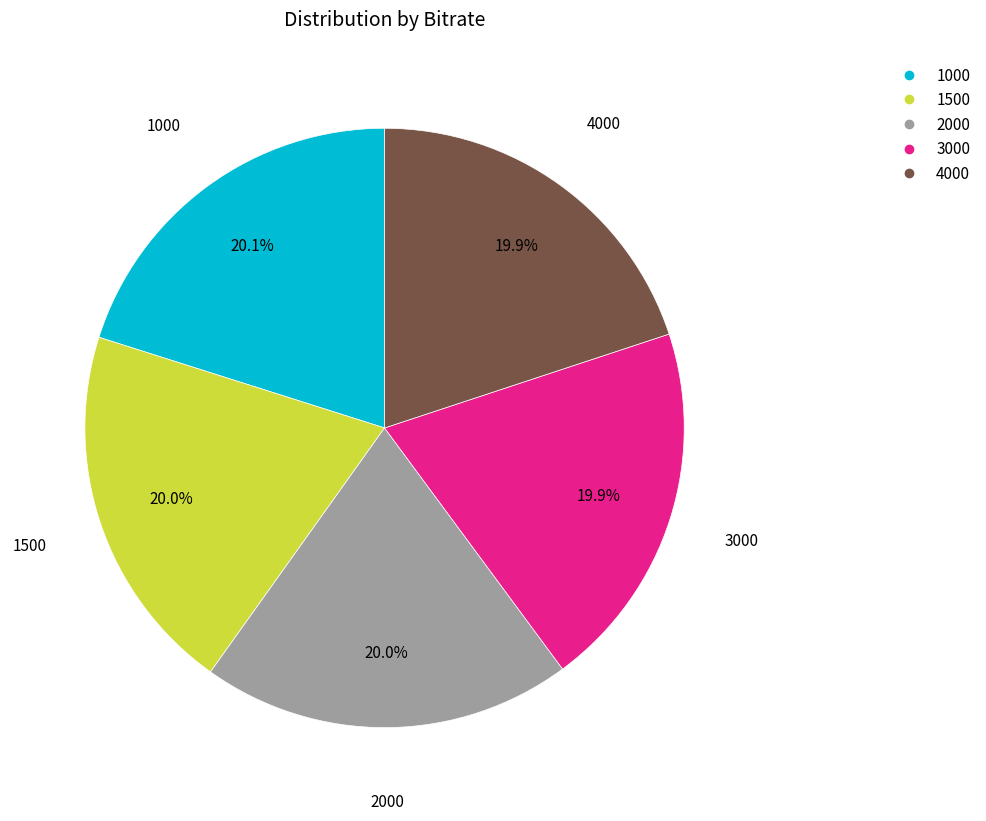

Is it true that 1500 is 20% of the pie?

True